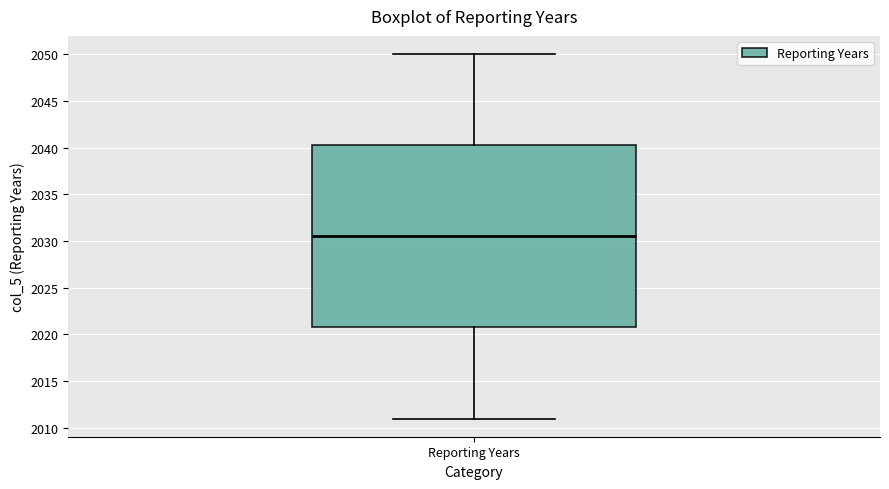

Where does the upper whisker of the box for Reporting Years end on the y-axis? The values are not printed on the chart, so give them approximately, as read against the axis.

2050.0